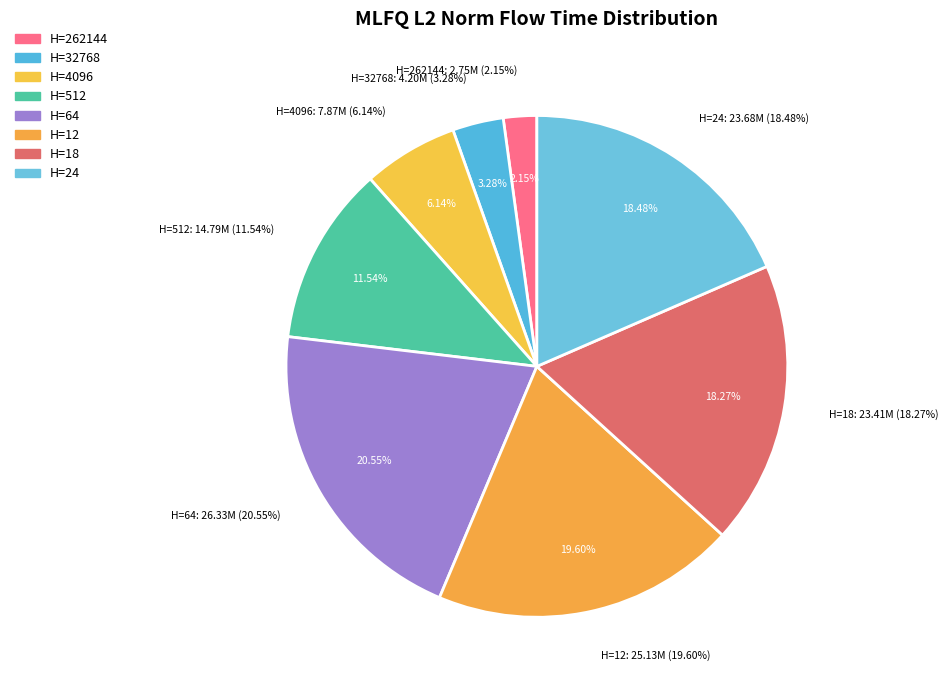

Which has a higher value, 512 or 18?

18